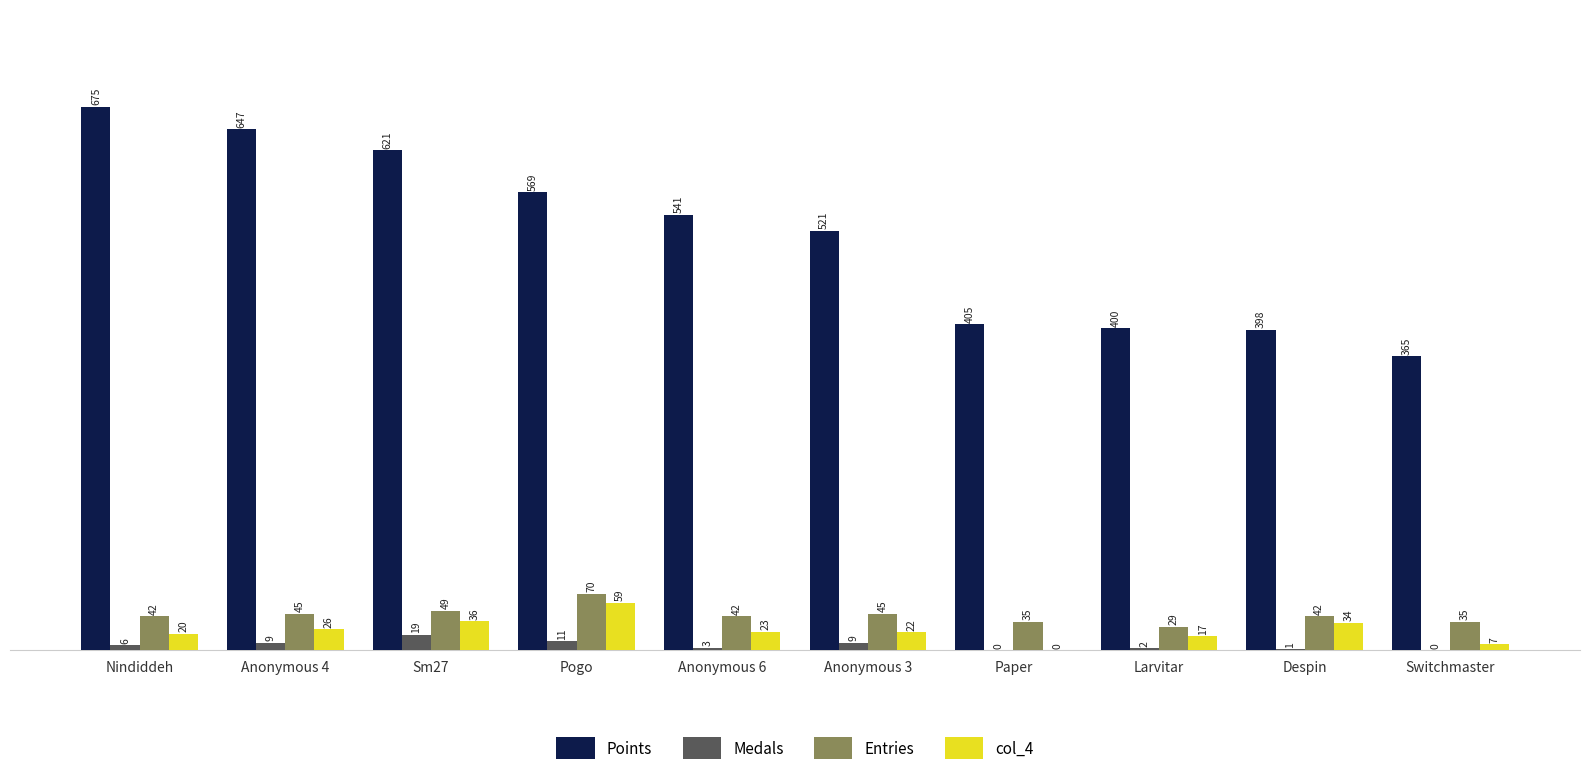

Which series changed the most between Nindiddeh and Paper?

Points